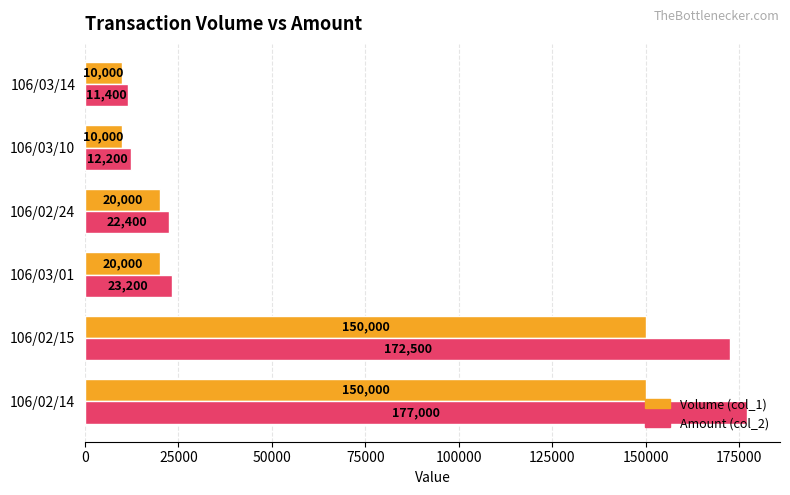

Rank the series by their maximum value, from lowest to highest.

Volume (col_1), Amount (col_2)